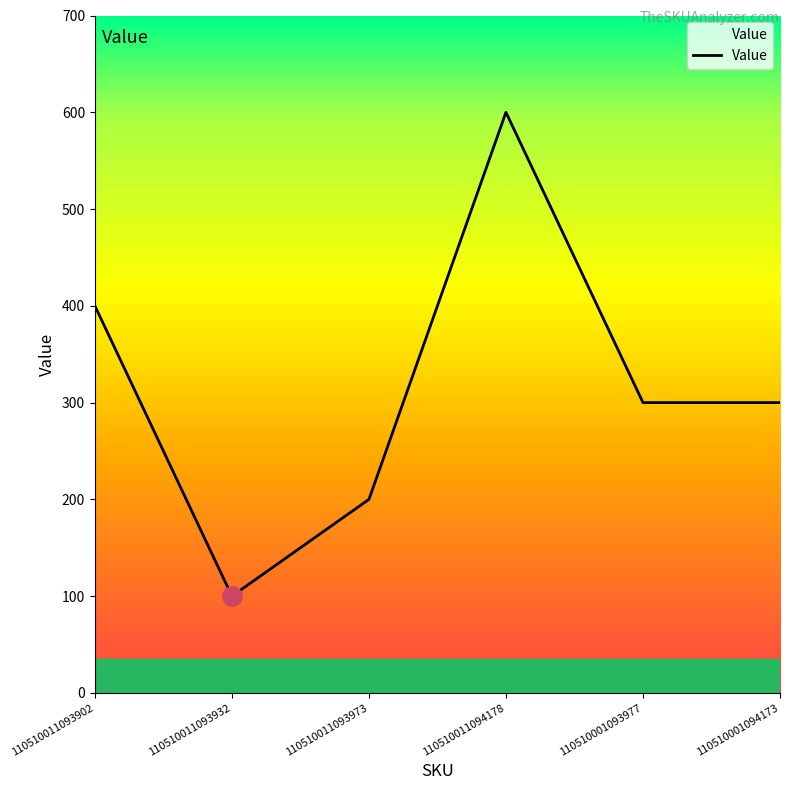

True or false: the data has more than 1 interior local peaks.

False